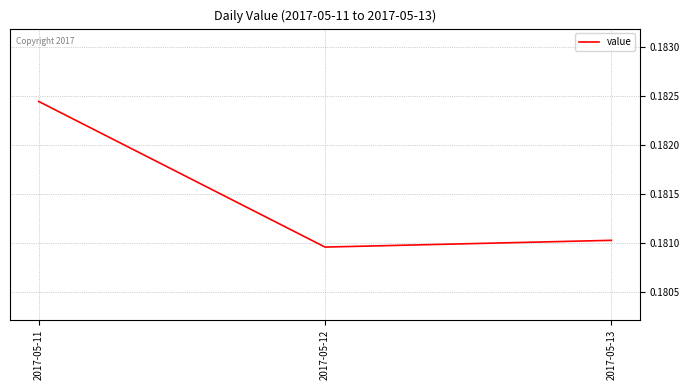

At which label is the value closest to 0?

2017-05-12